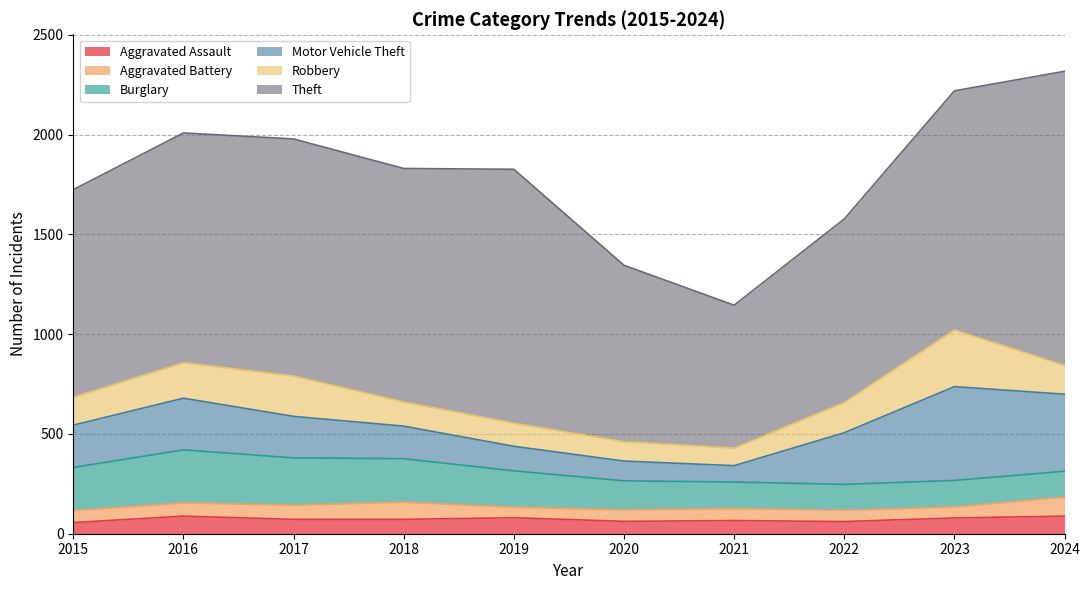

Where is Robbery nearest to the value 186?

2016